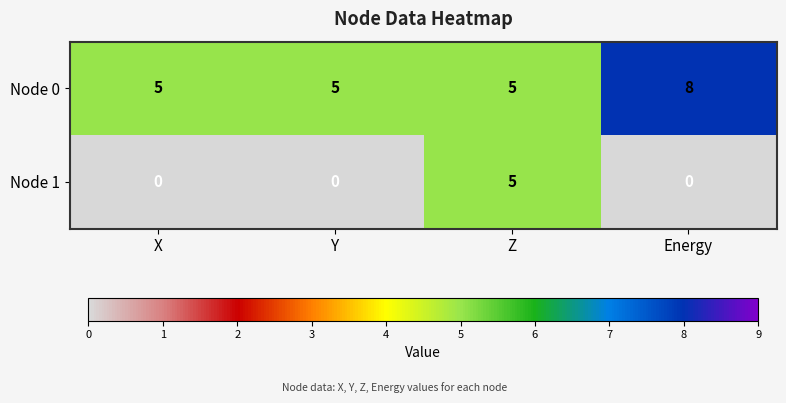

How many series are shown in this chart?

2